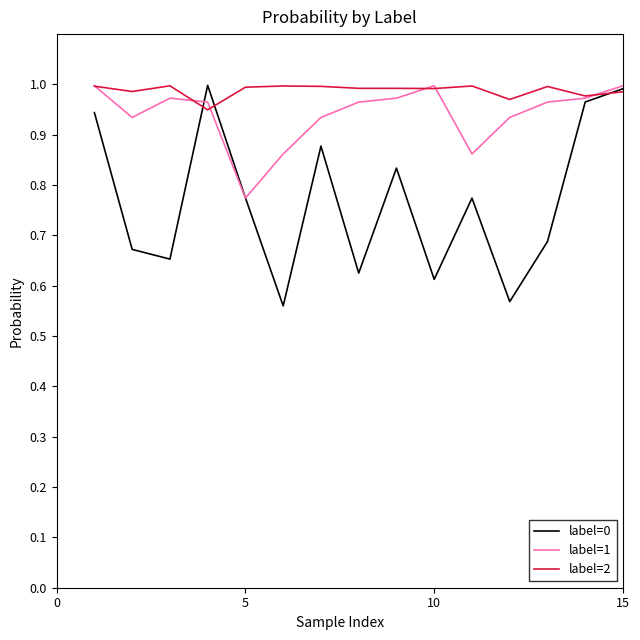

Which series has the largest total across all categories?

label=2